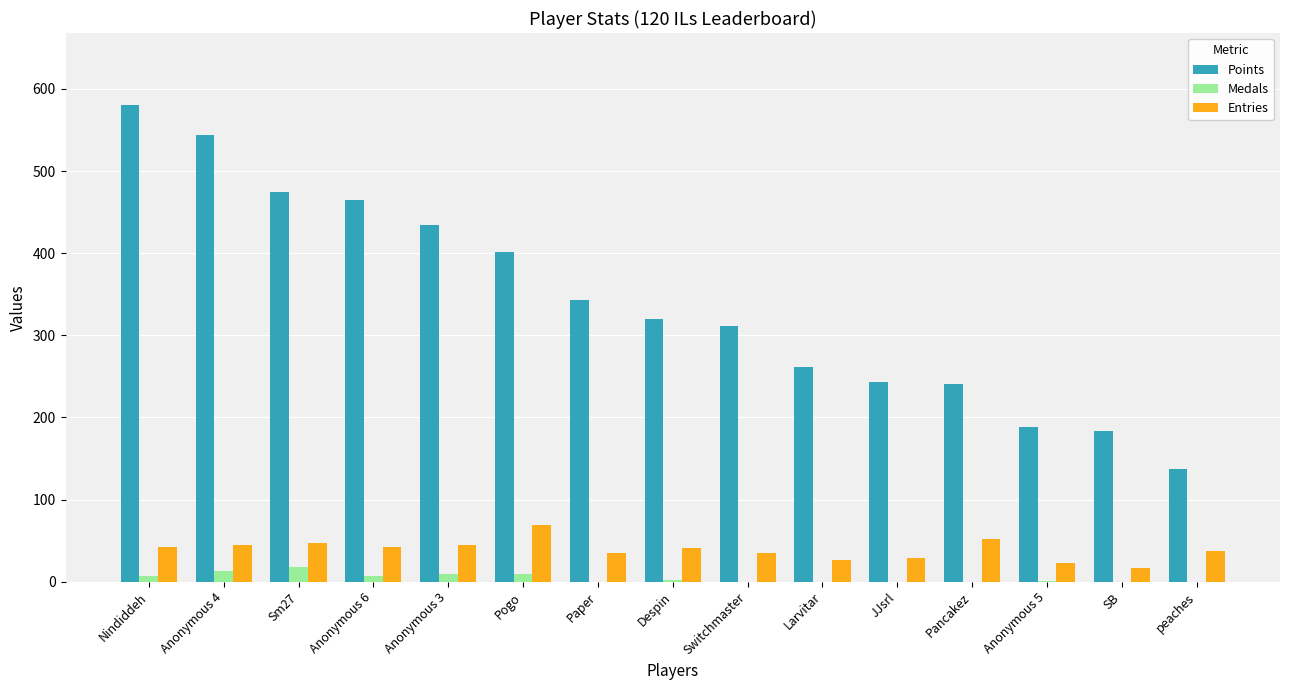

At which category is the sum across all series the highest?

Nindiddeh